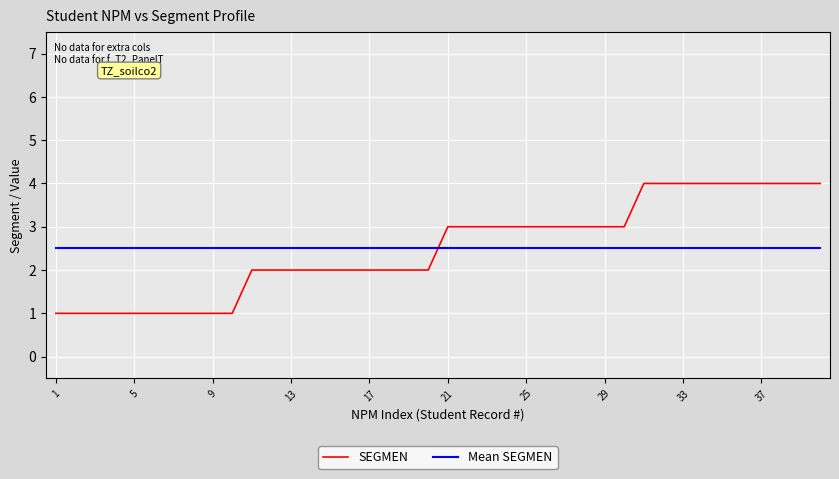

True or false: Mean SEGMEN and SEGMEN cross at least once.

True